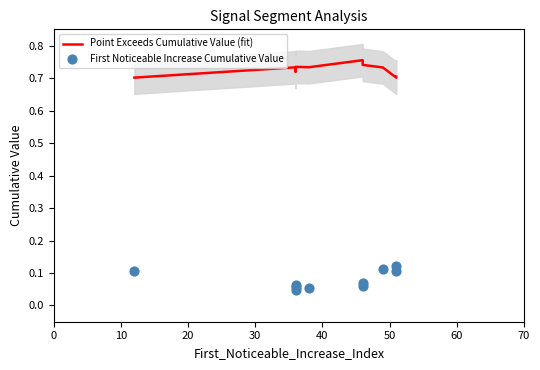

Which series has the largest total across all categories?

Point Exceeds Cumulative Value (fit)